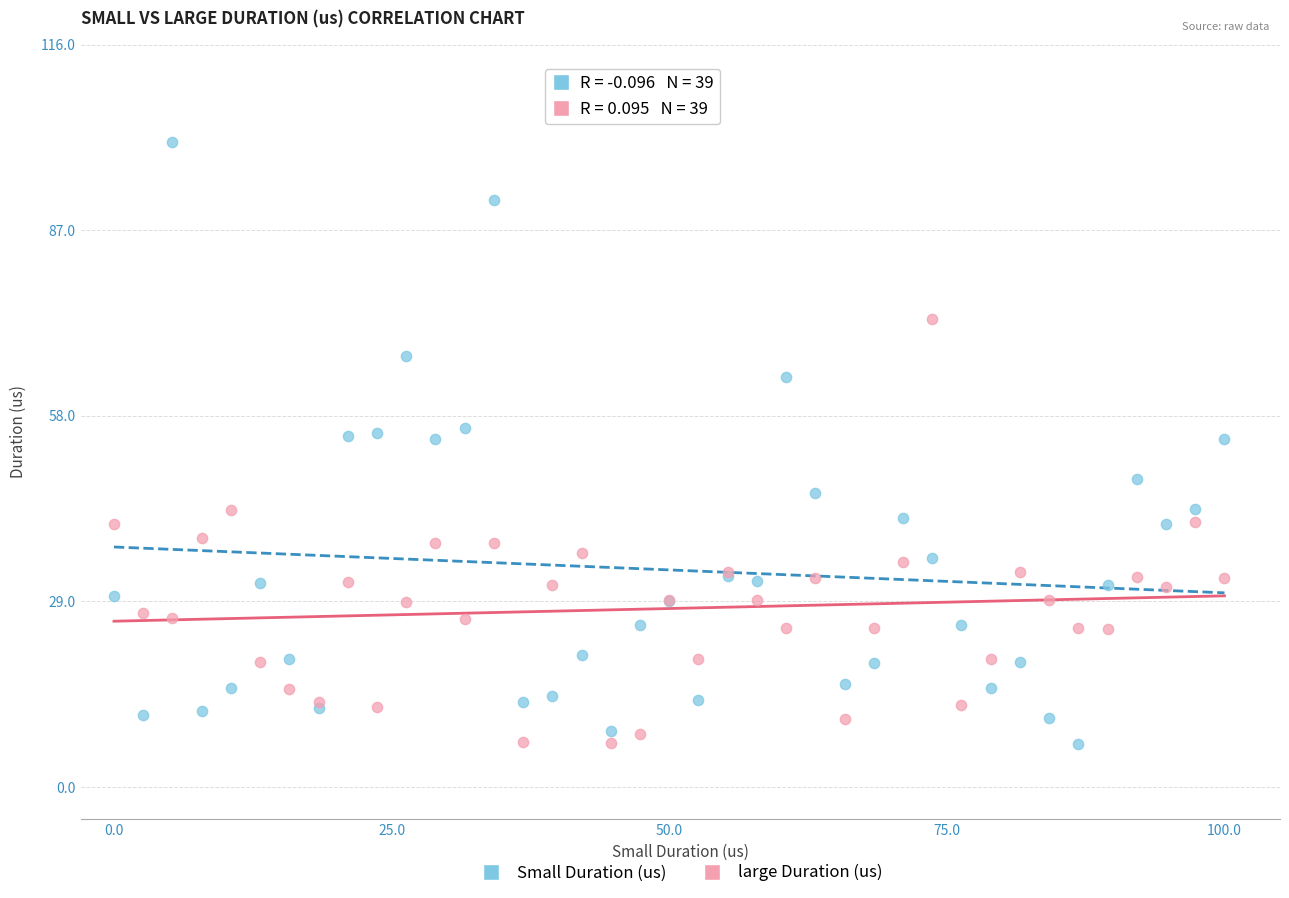

Which series reaches the maximum Y coordinate?

Small Duration (us)